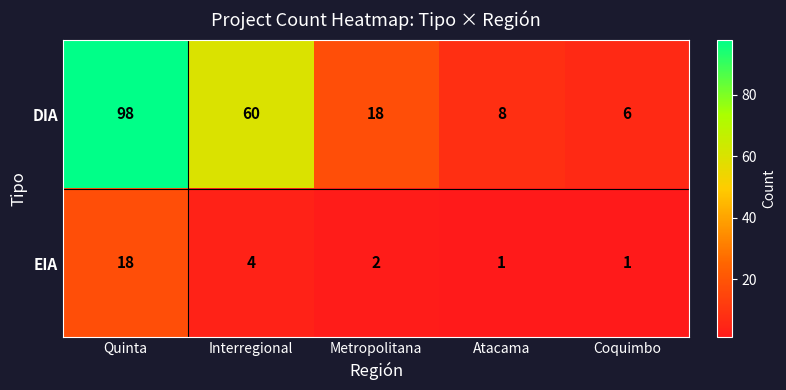

Rank the series by their maximum value, from highest to lowest.

DIA, EIA